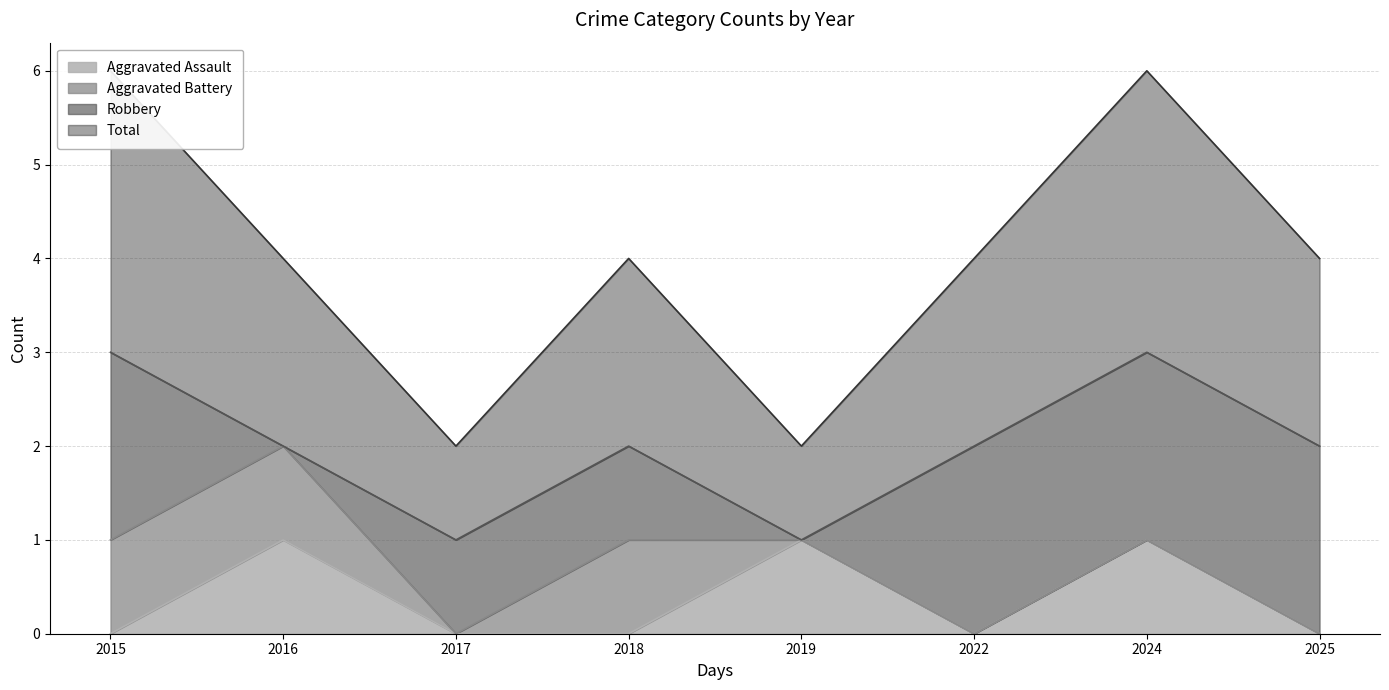

Is it true that Aggravated Assault equals 0 at 2022?

True